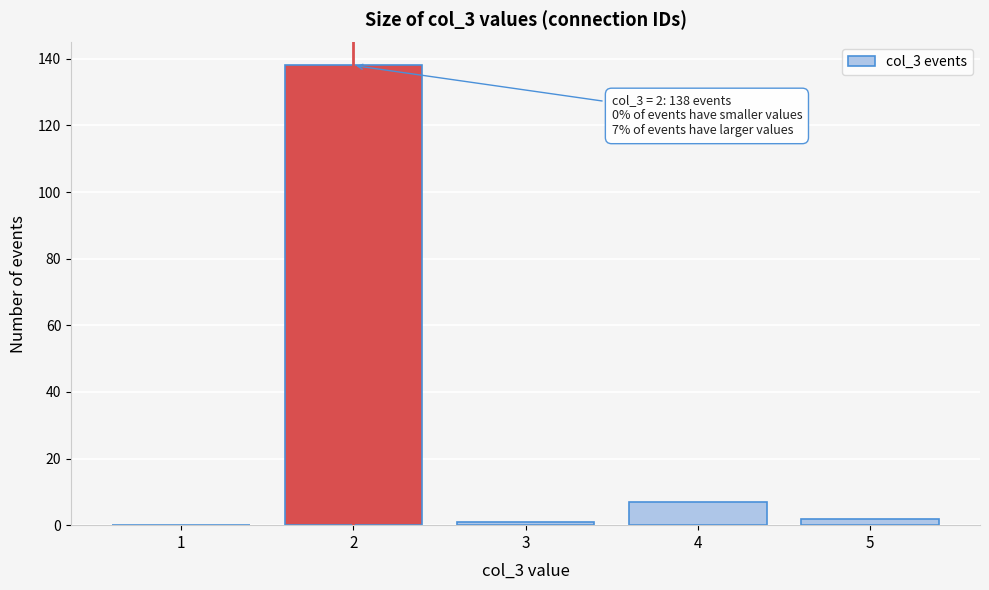

Reading left to right, list all the values displayed in this chart.

1=0	2=138	3=1	4=7	5=2